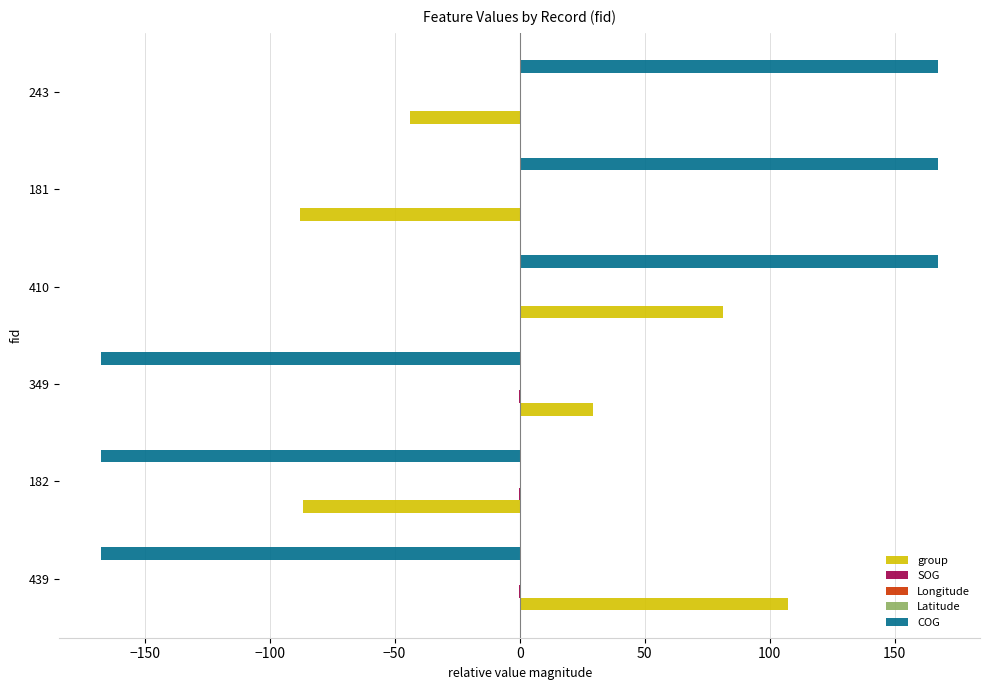

At which label does group reach its peak?

439